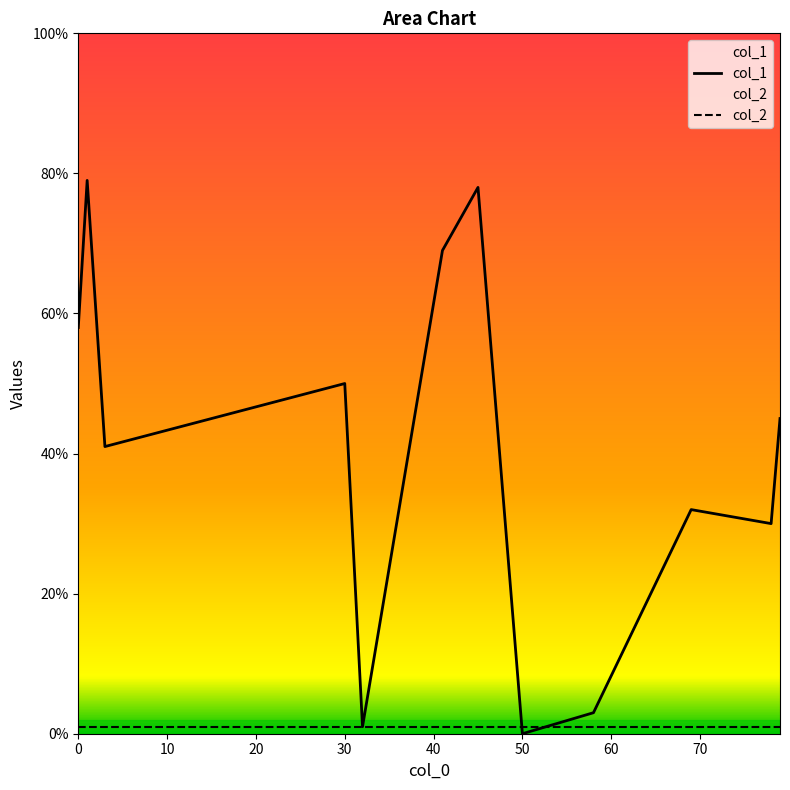

What is the total value across all series at 41?

70